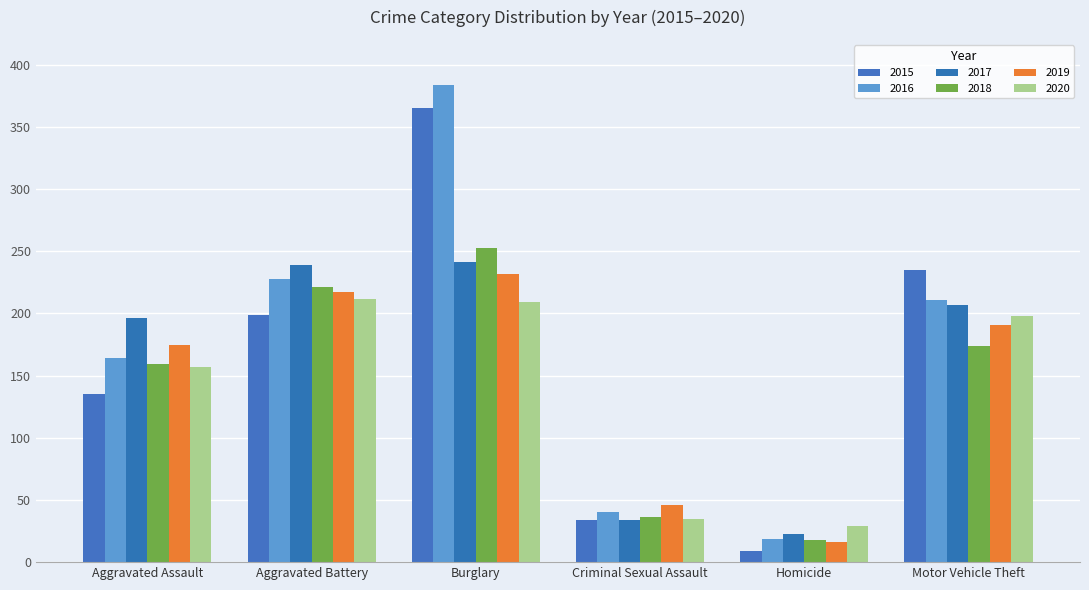

At Motor Vehicle Theft, list the series in order from smallest to largest.

2018, 2019, 2020, 2017, 2016, 2015